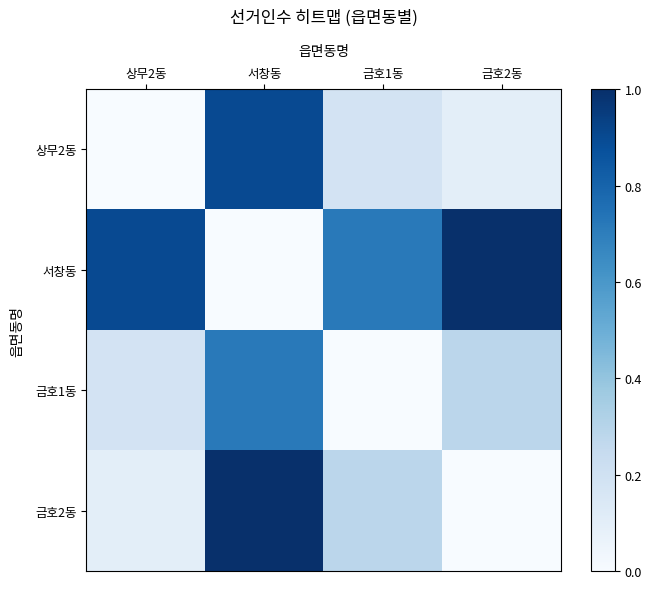

Which label corresponds to the smallest value in the chart?

상무2동